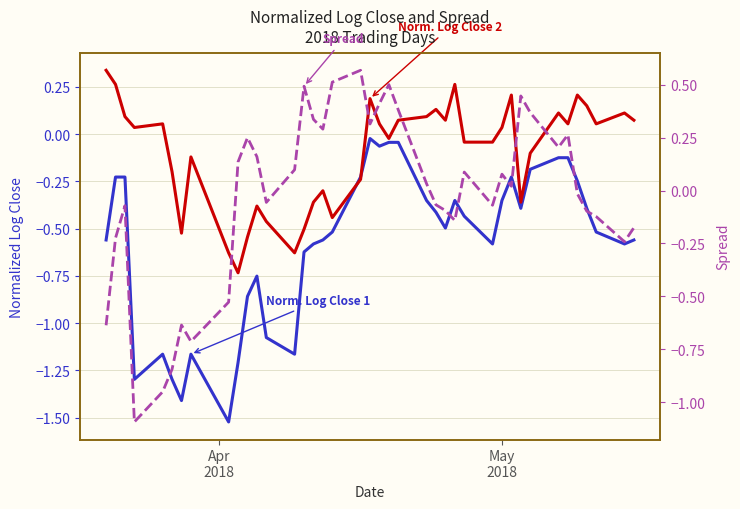

What are all the series names shown in the legend?

Norm. Log Close 1, Norm. Log Close 2, Spread